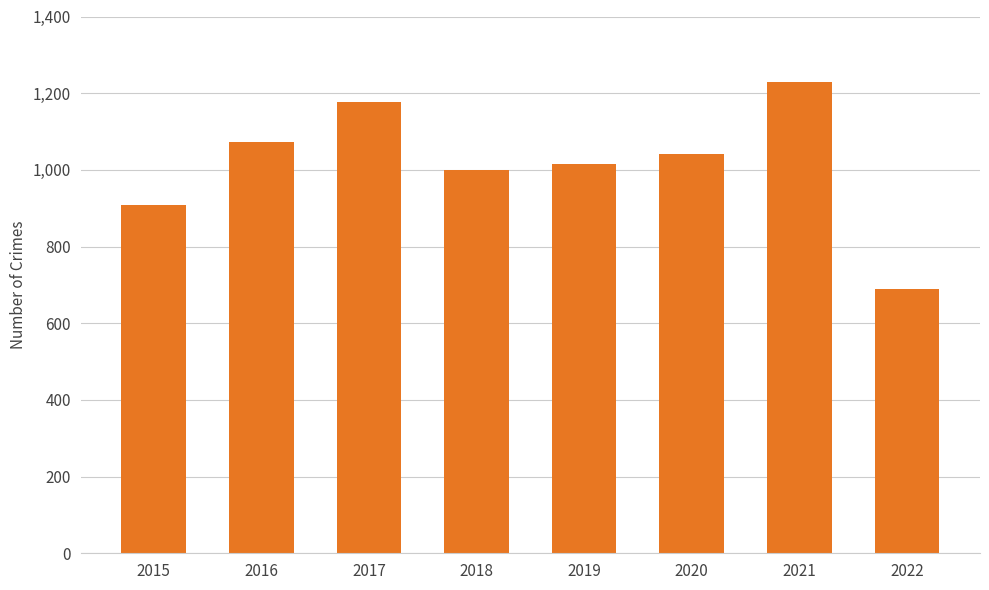

Is it true that the value at 2015 is 908?

True